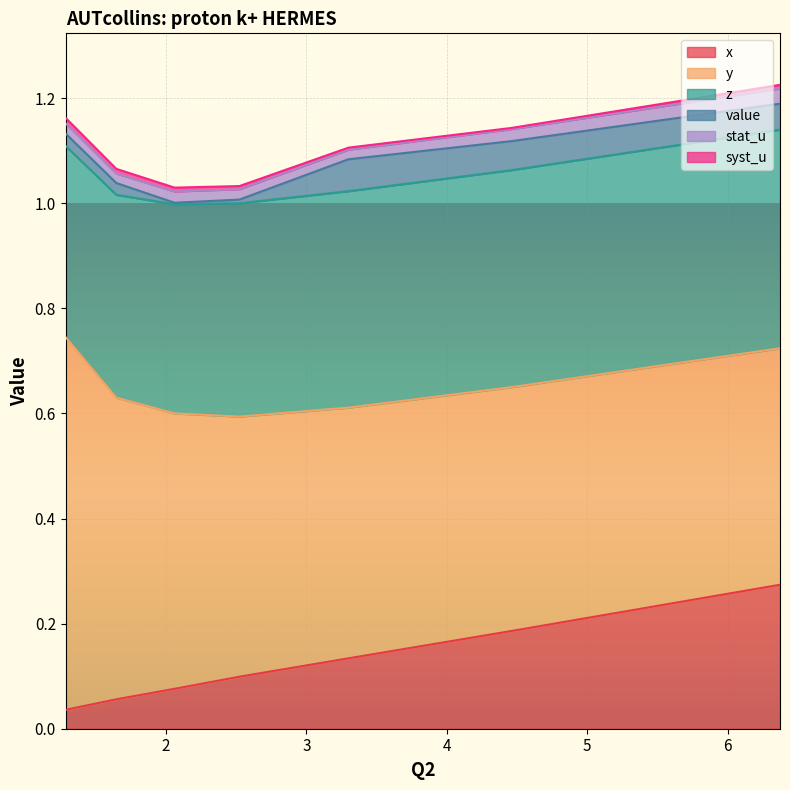

Does the chart display data point markers on the line(s)?

No